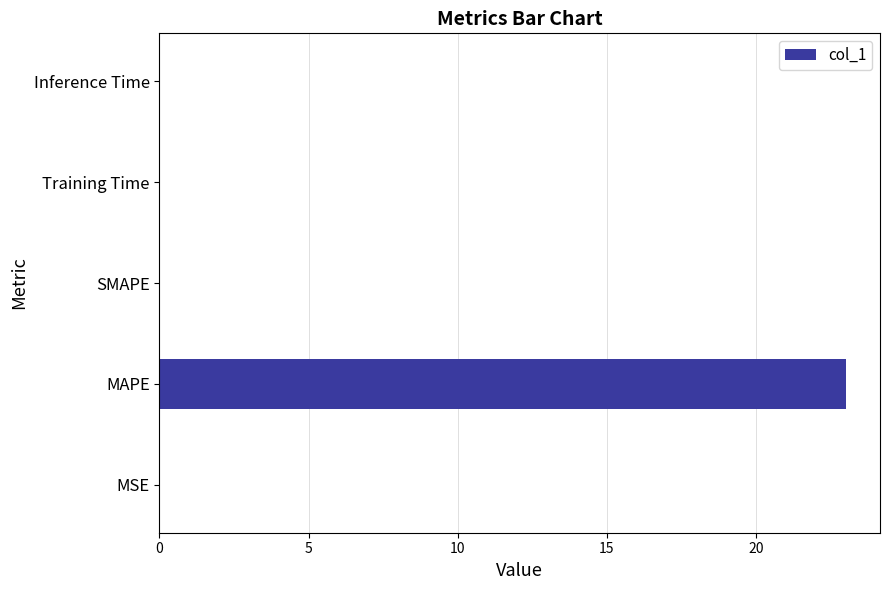

Is it true that the value at MAPE is 23.0?

True